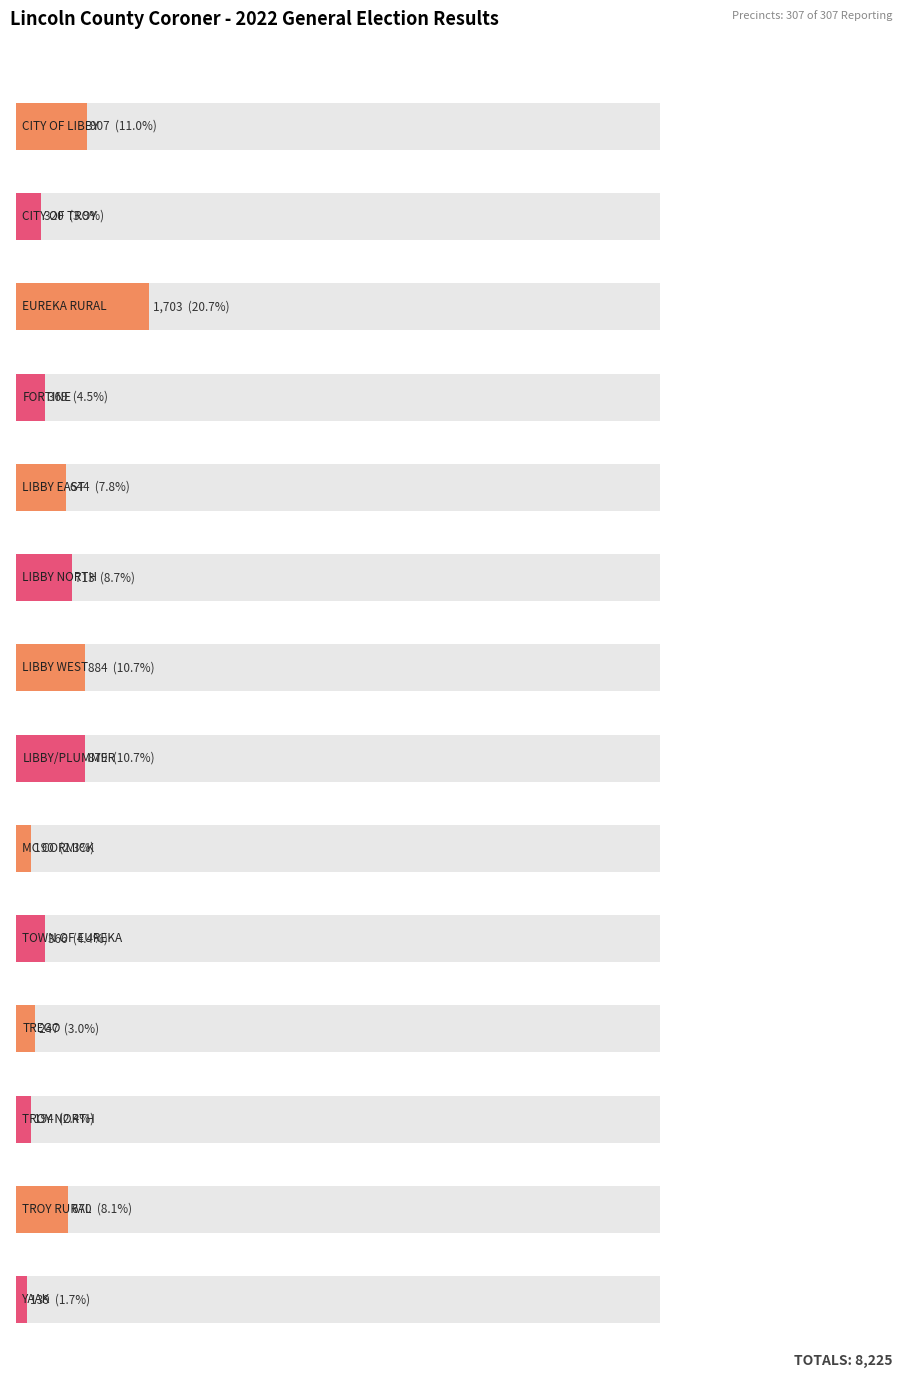

What position from the left is YAAK?

14